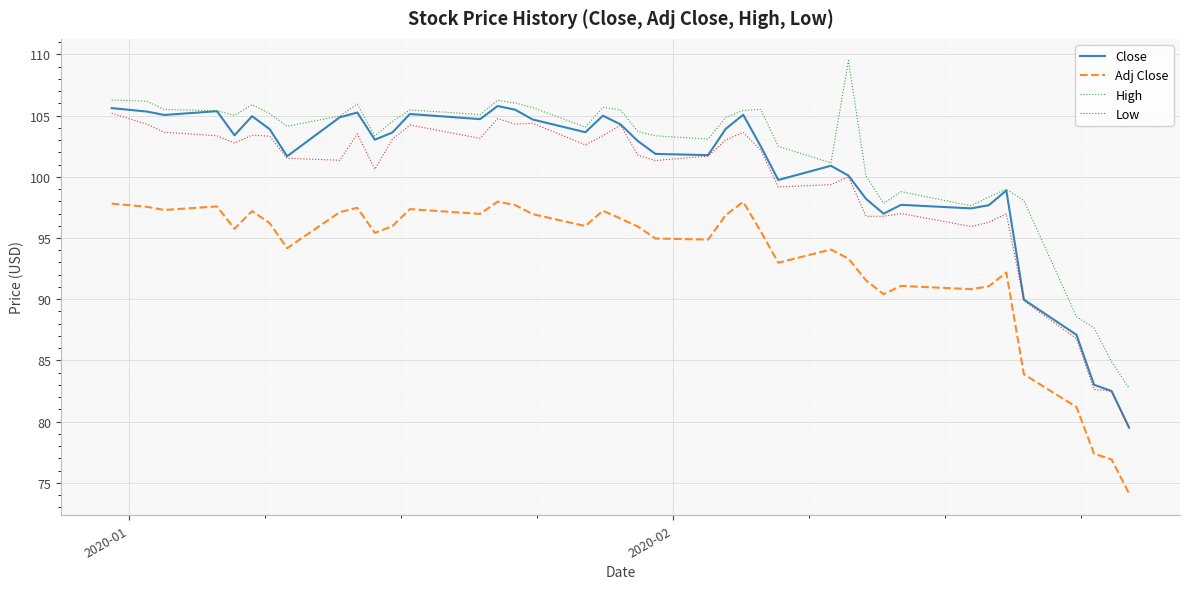

How many lines are shown in the chart?

4